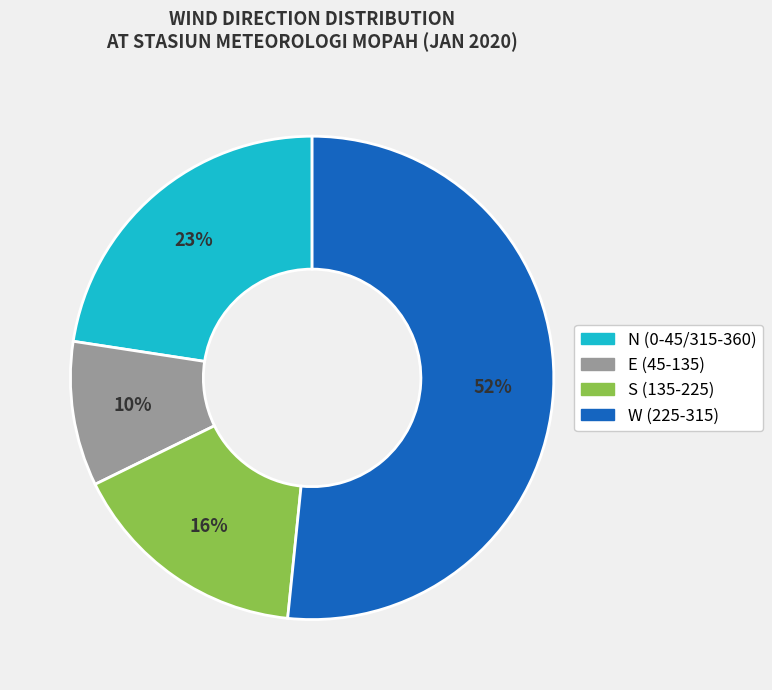

To the nearest percent, what is the average slice percentage?

25%